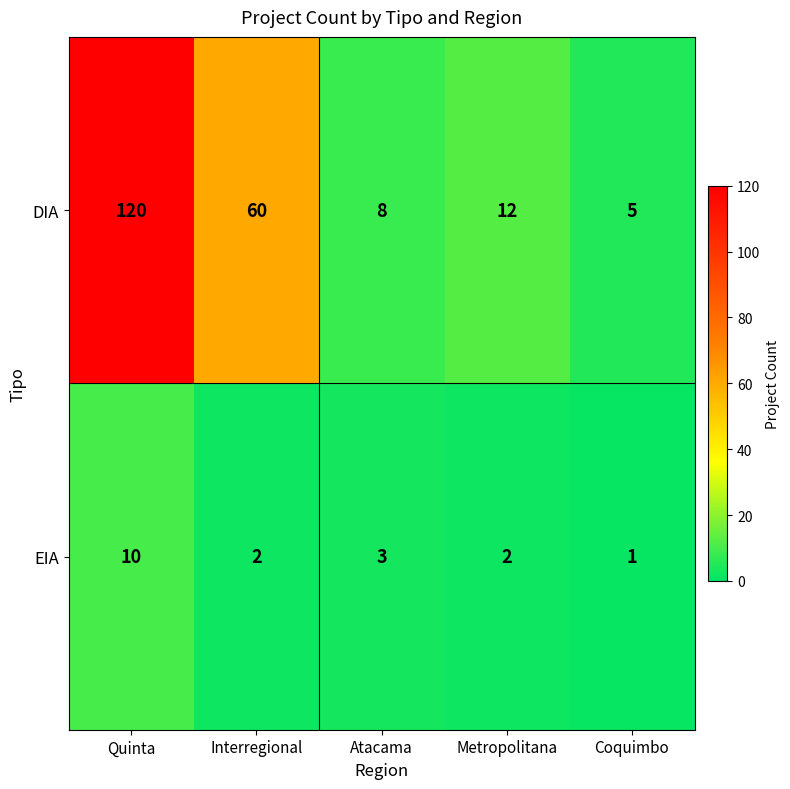

At which label is EIA closest to 5?

Atacama